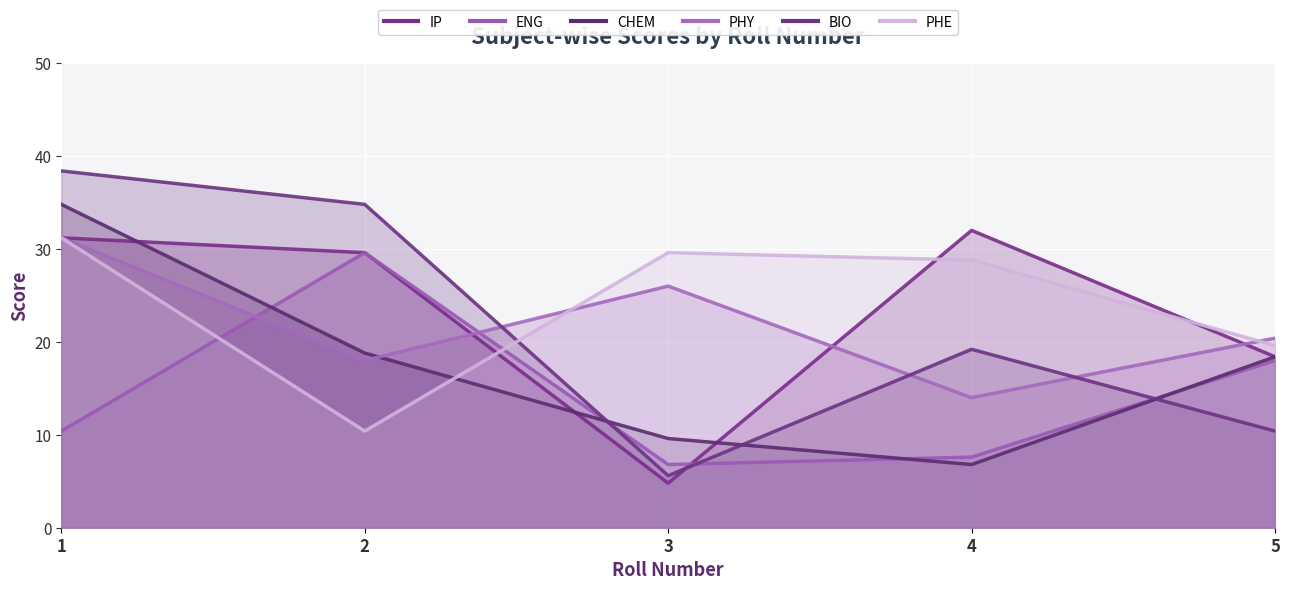

Which label corresponds to the largest value in the chart?

1